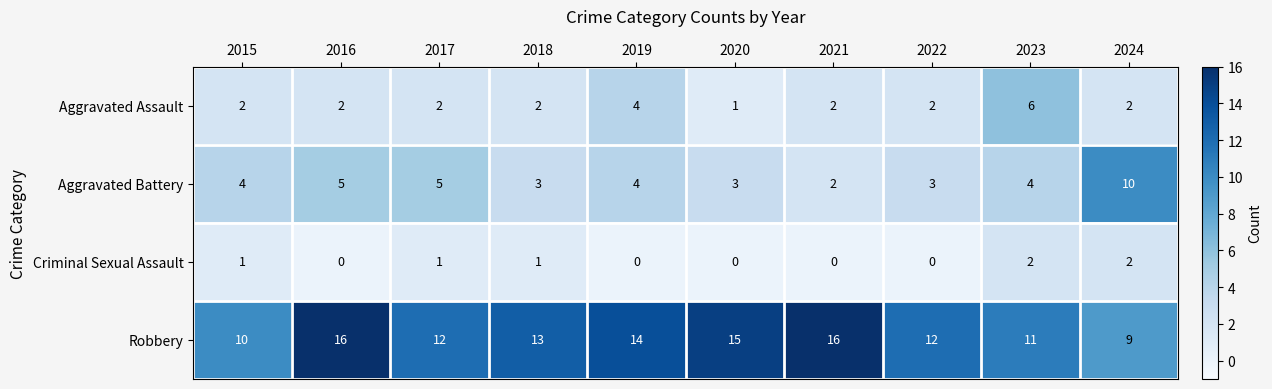

What is the greatest value displayed?

16